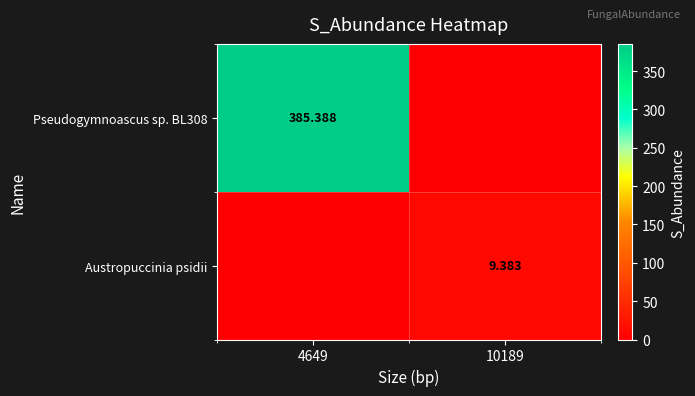

What is the maximum value for Austropuccinia psidii?

9.4